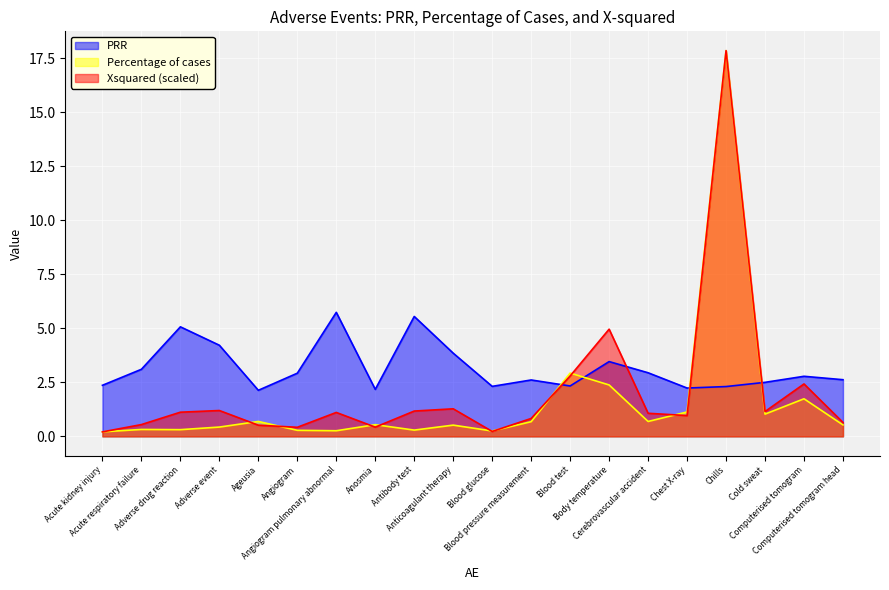

The value of Percentage of cases at Computerised tomogram head is 0.5. True or false?

True